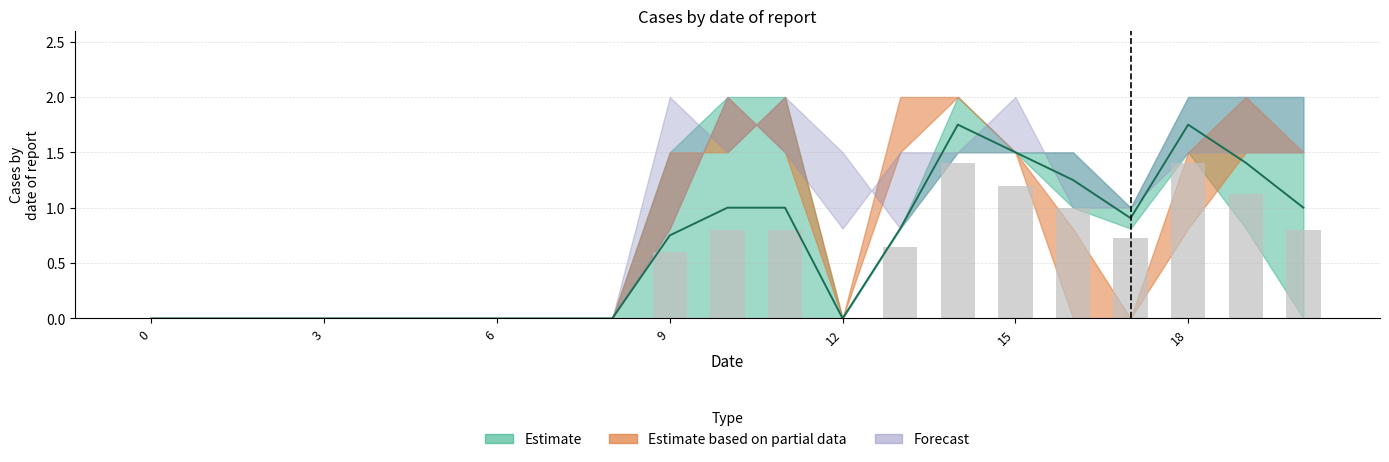

True or false: col_15 has a value of 2.3 at 14.

False